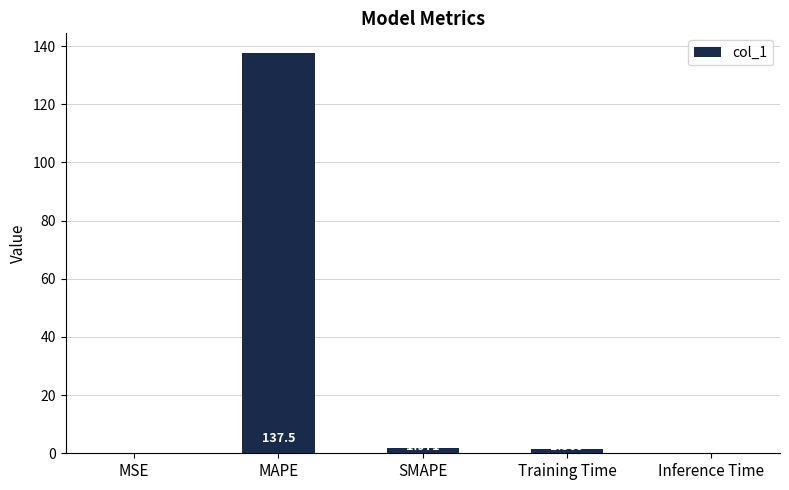

At which category does the chart reach its peak across all series?

MAPE